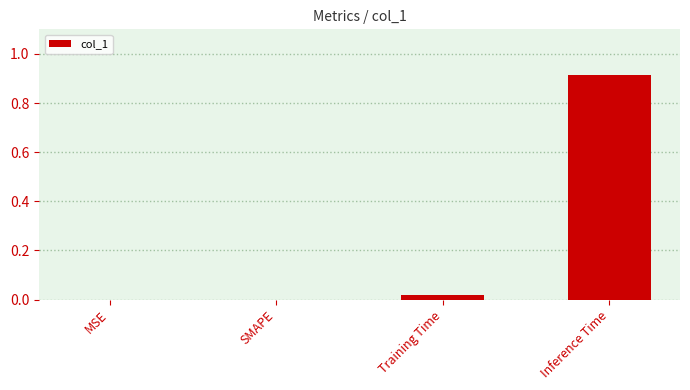

At which category does the chart reach its peak across all series?

Inference Time